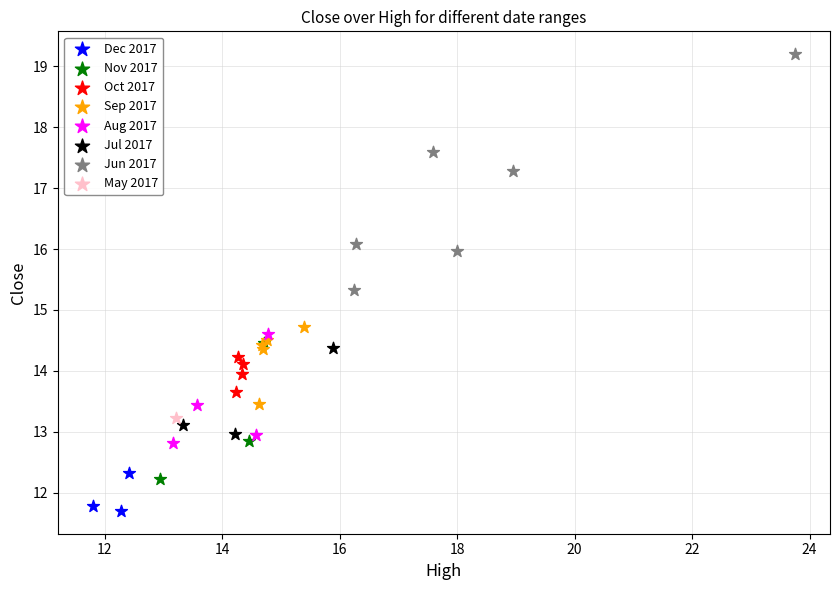

What are all the series names shown in the legend?

Dec 2017, Nov 2017, Oct 2017, Sep 2017, Aug 2017, Jul 2017, Jun 2017, May 2017